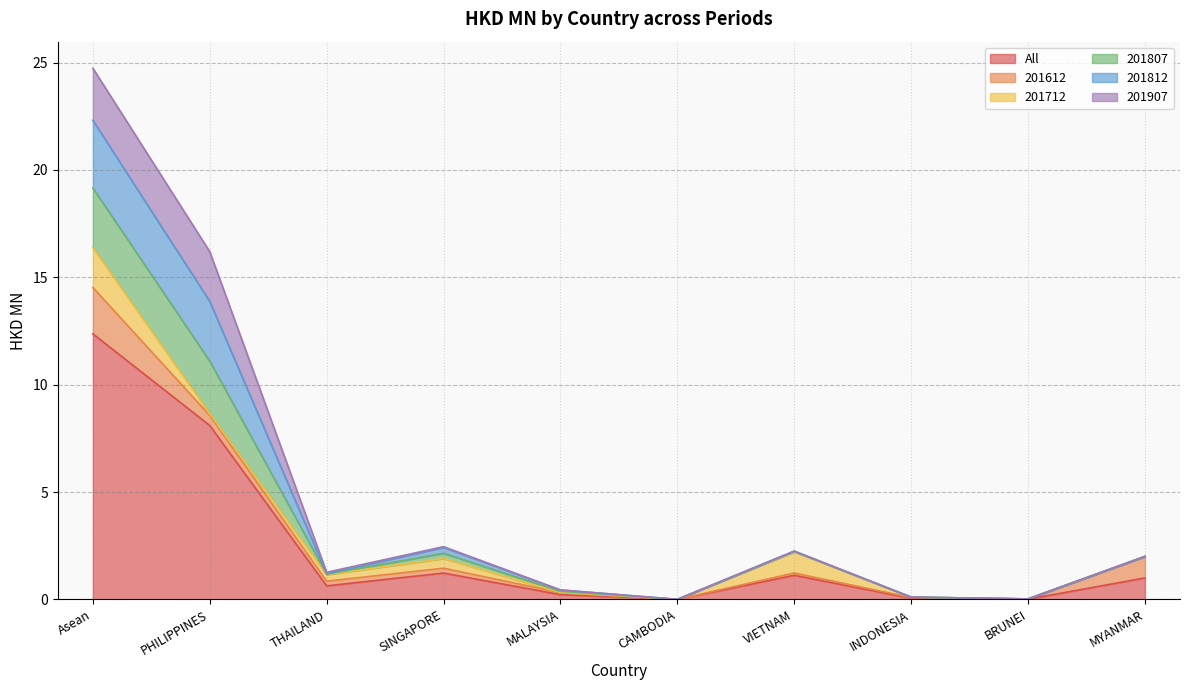

What is the difference between the 201612 values at BRUNEI and Asean?

2.1